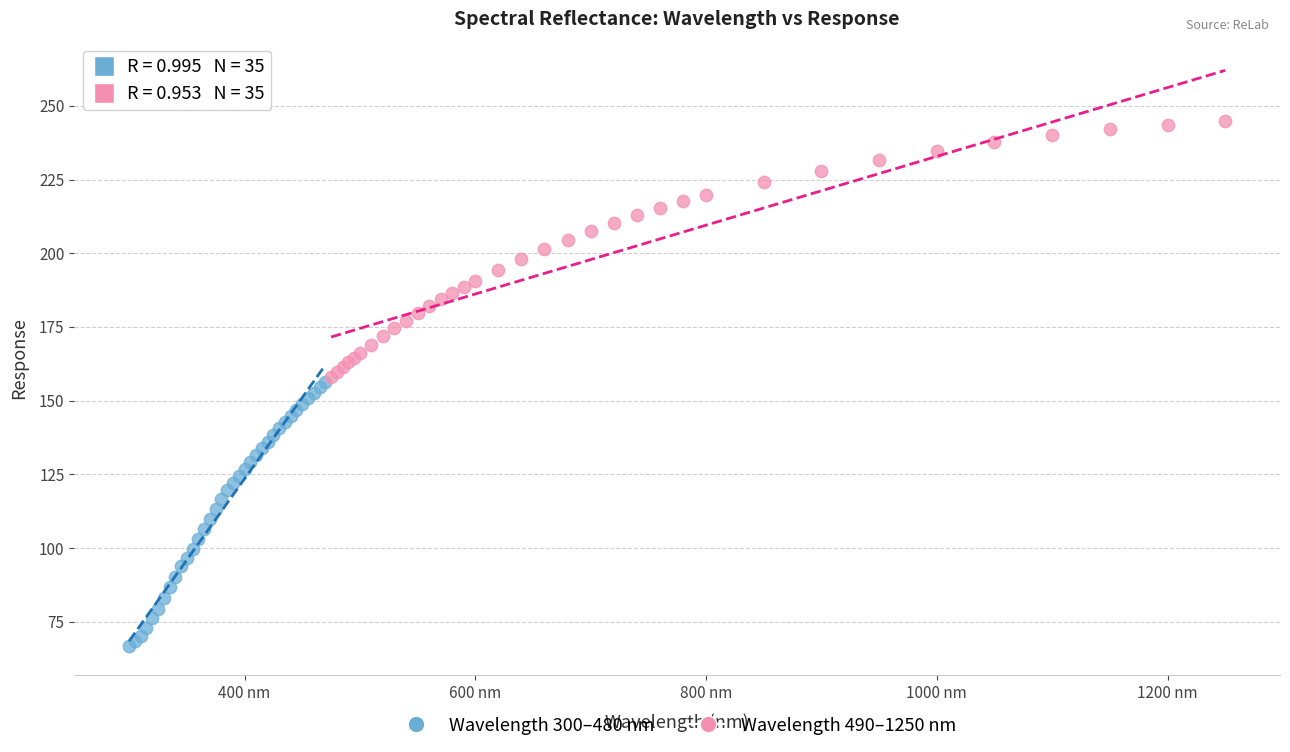

Which series contains the lowest Y value?

Wavelength 300–480 nm